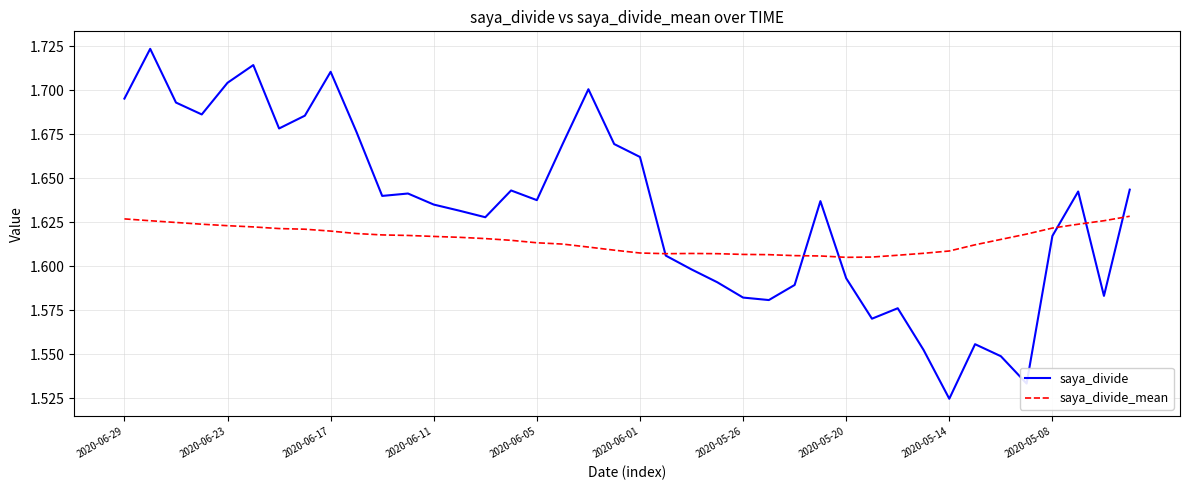

Which series has the widest spread of values?

saya_divide